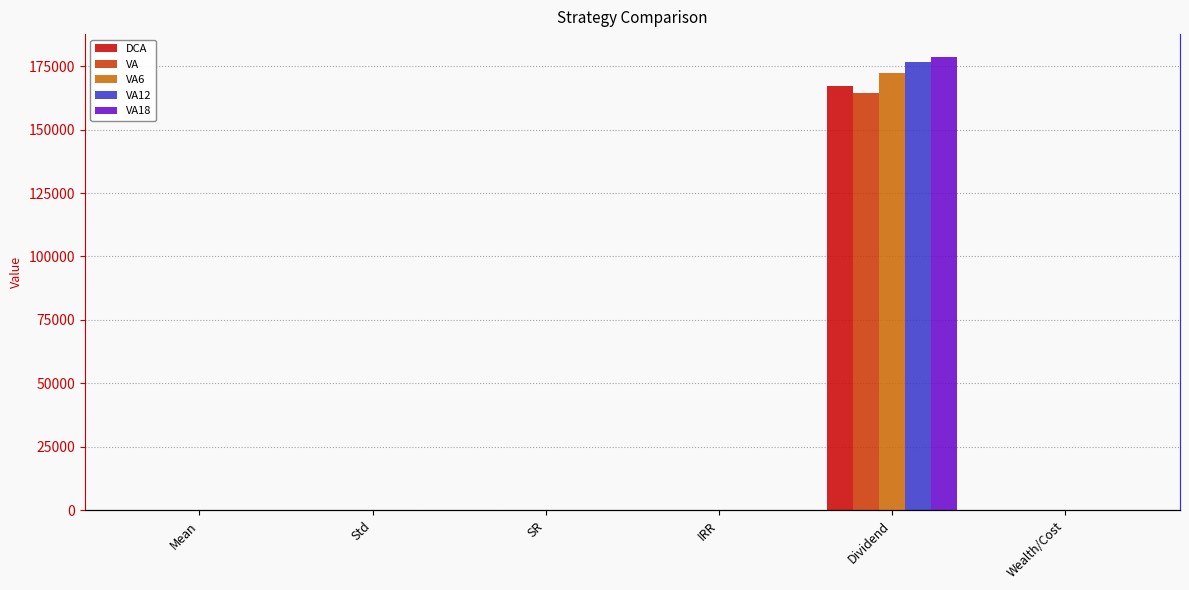

Which category has the highest value in the DCA series?

Dividend